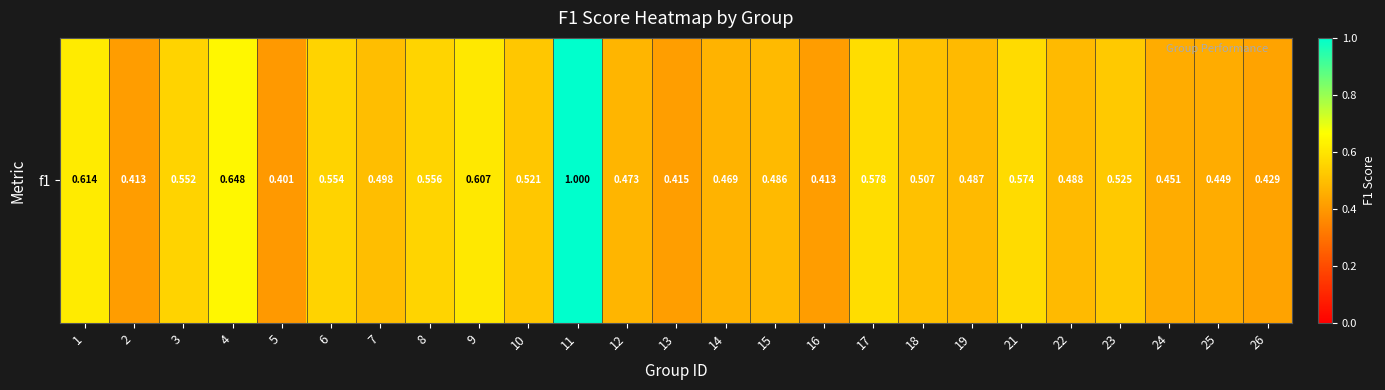

Rank the categories by value from highest to lowest.

11, 4, 1, 9, 17, 21, 8, 6, 3, 23, 10, 18, 7, 22, 19, 15, 12, 14, 24, 25, 26, 13, 16, 2, 5